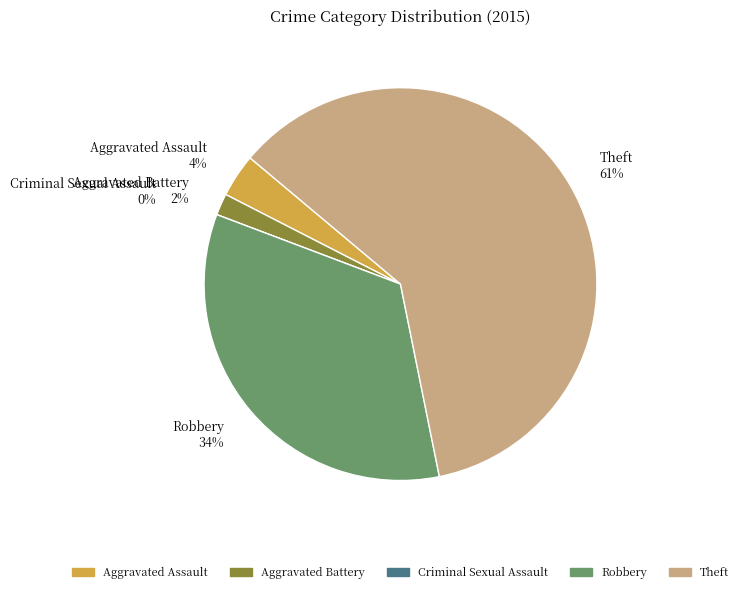

How much of the chart is everything except Robbery?

66.1%